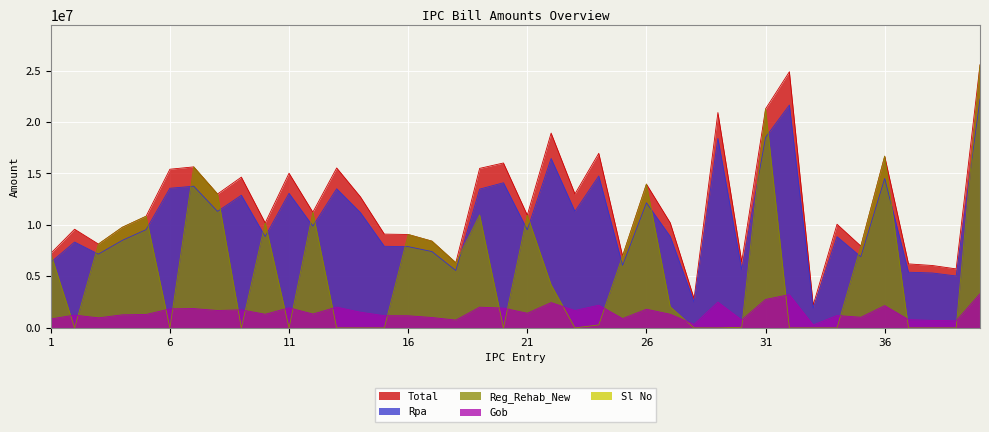

Where does the Total series first go above 10955536?

6